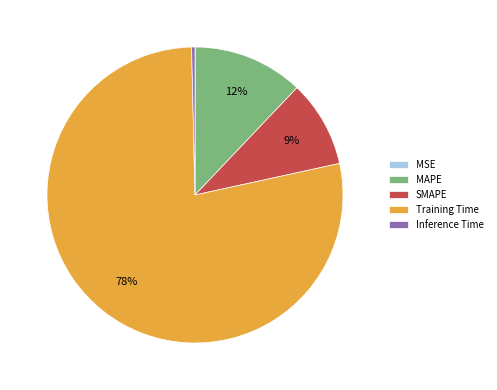

Do Training Time and MAPE together represent more than half of the pie?

Yes